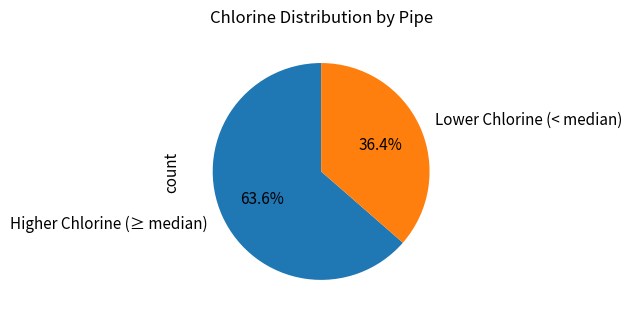

What is the ratio of the value at Lower Chlorine (< median) to the value at Higher Chlorine (≥ median)?

0.6